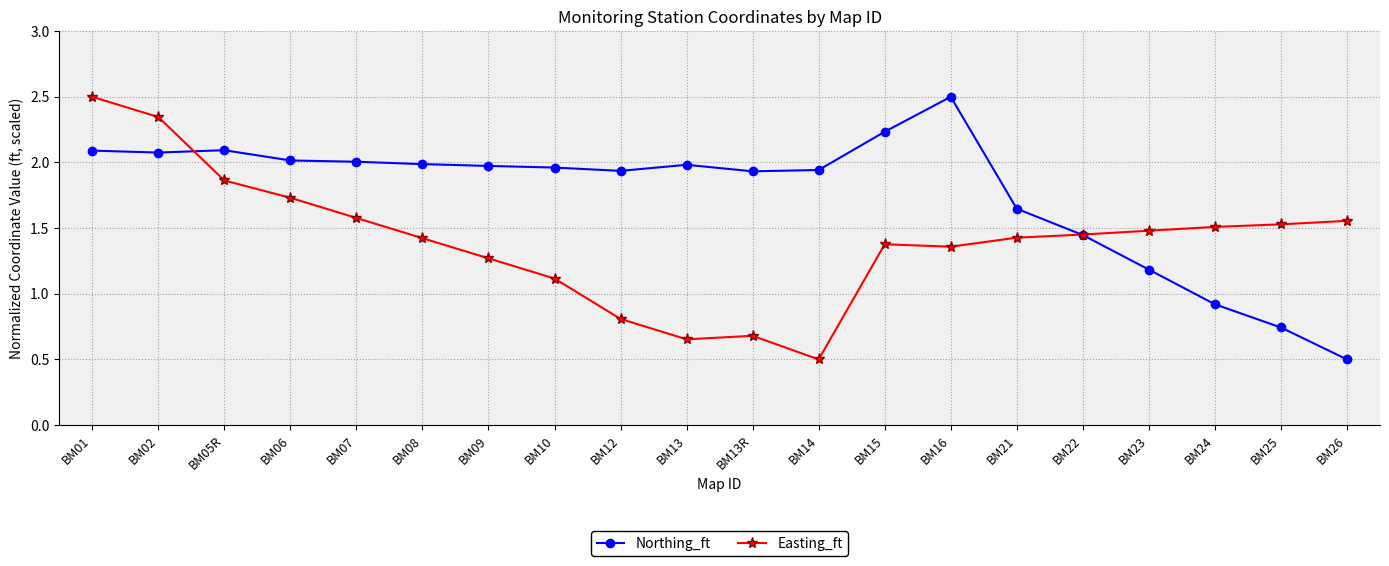

List the series in order of their overall mean, highest first.

Northing_ft, Easting_ft